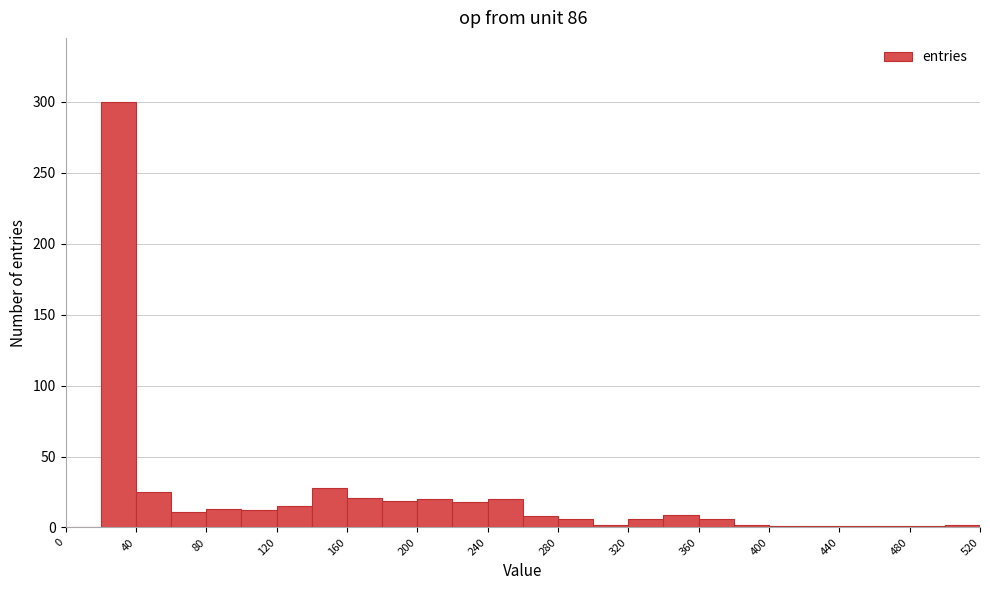

What is the height of the bar covering 240 to 260 on the x-axis? The values are not printed on the chart, so give them approximately, as read against the axis.

20